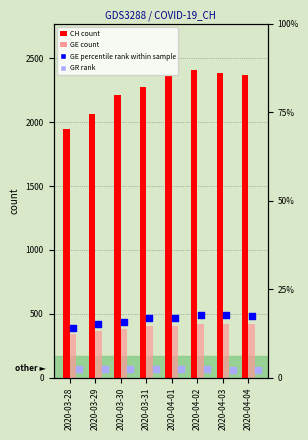

Which series reaches the minimum Y coordinate?

GR rank